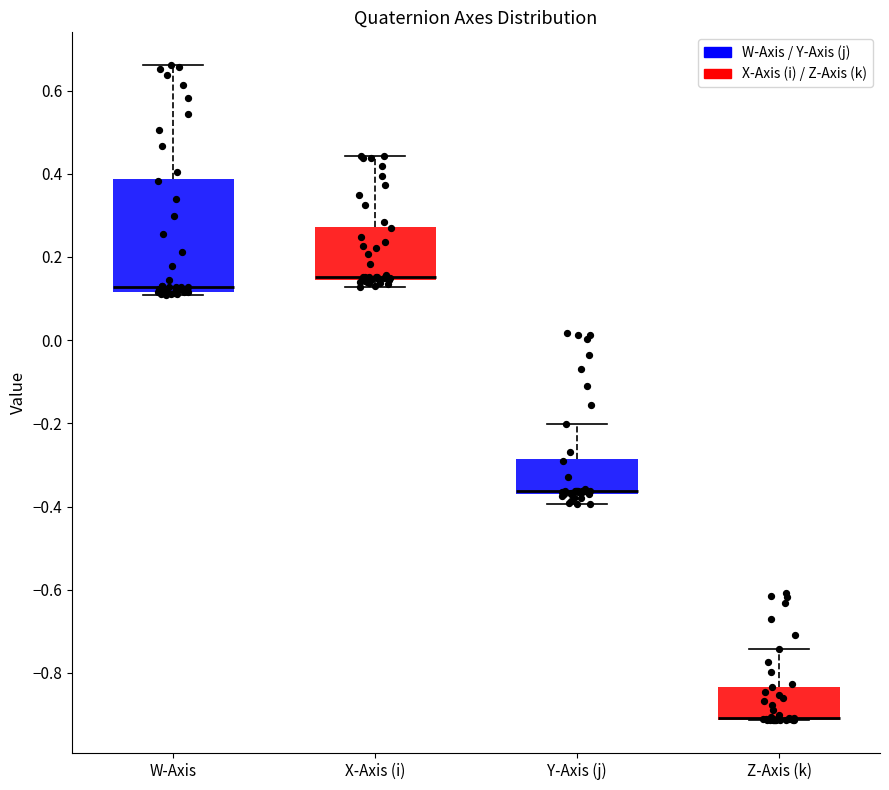

Where is the lower edge of the box for W-Axis on the y-axis? The values are not printed on the chart, so give them approximately, as read against the axis.

0.12